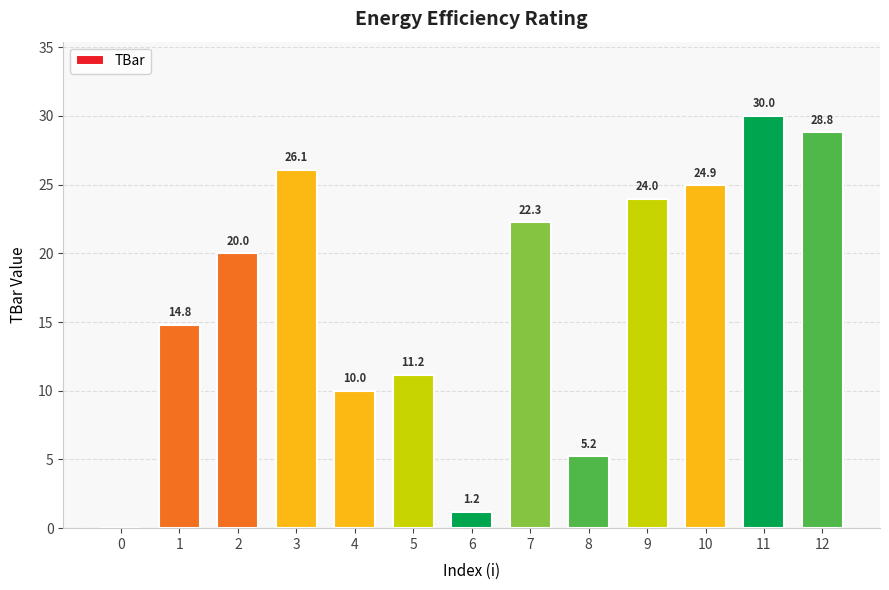

What is the ratio of the value at 2 to the value at 4?

2.0